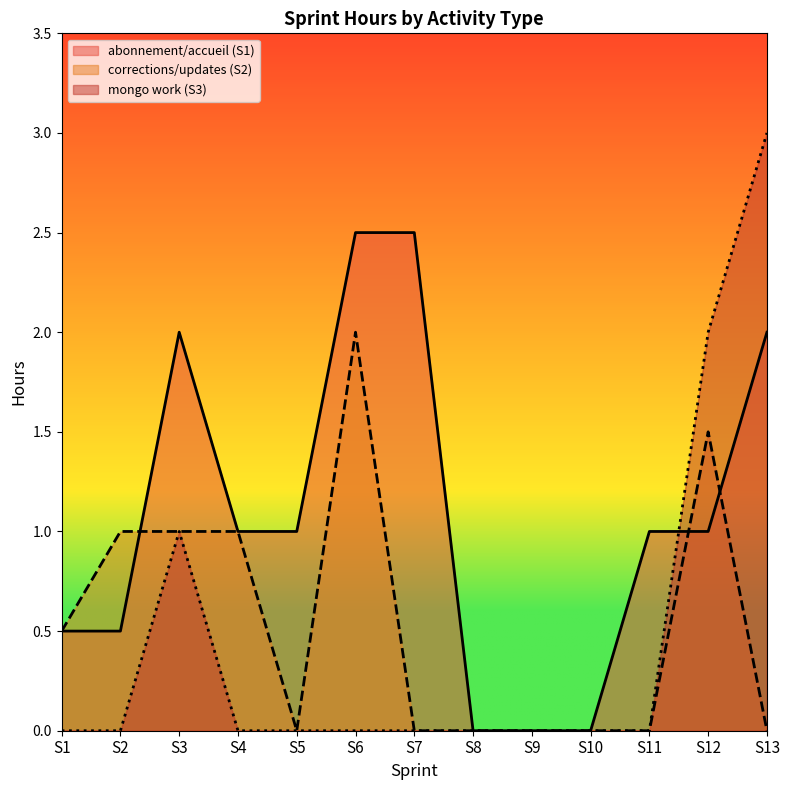

What is the maximum value for S4?

1.0